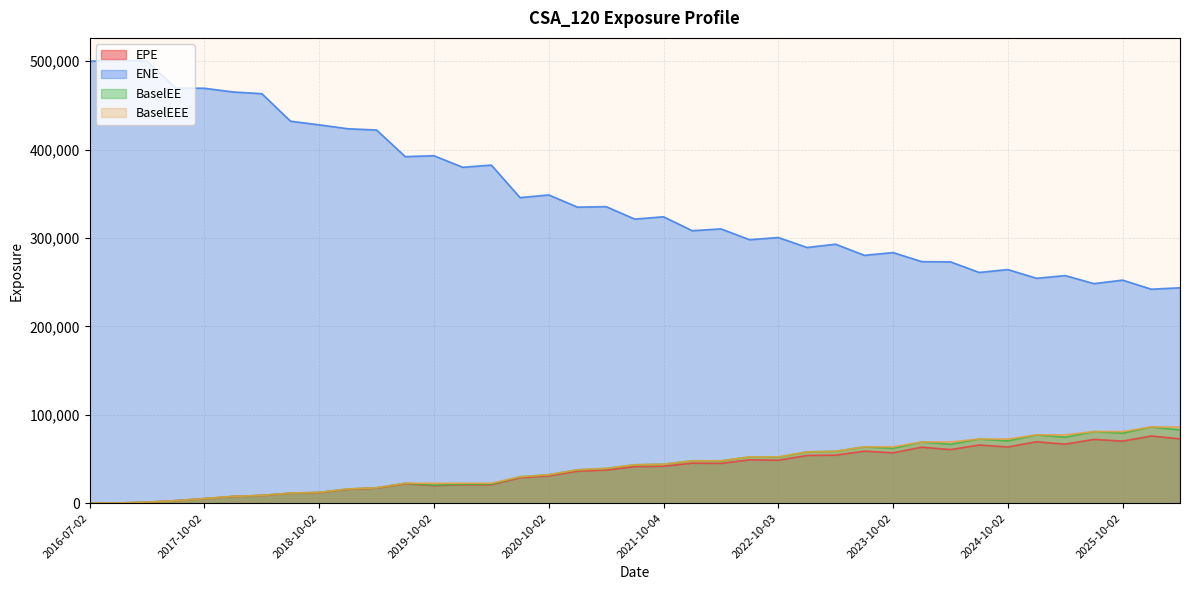

True or false: EPE and BaselEE intersect in this chart.

False